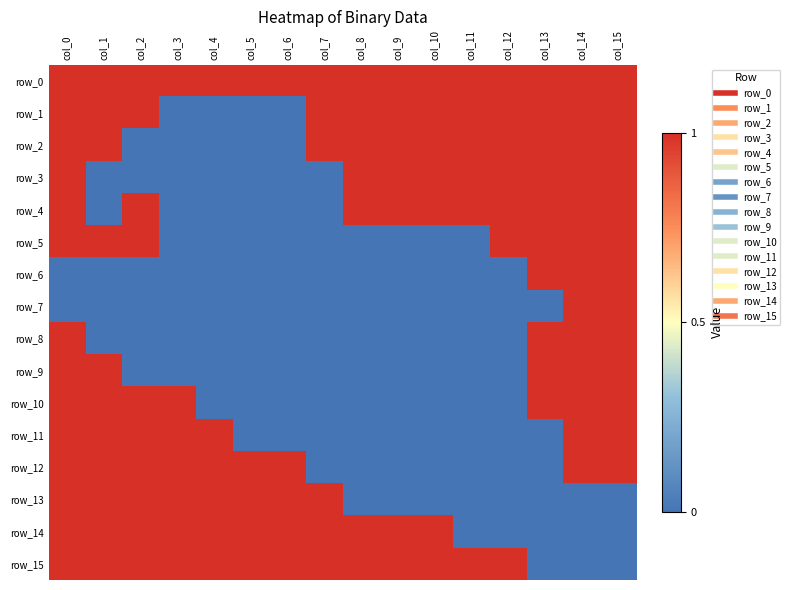

What is the difference between the highest and lowest values at col_0?

1